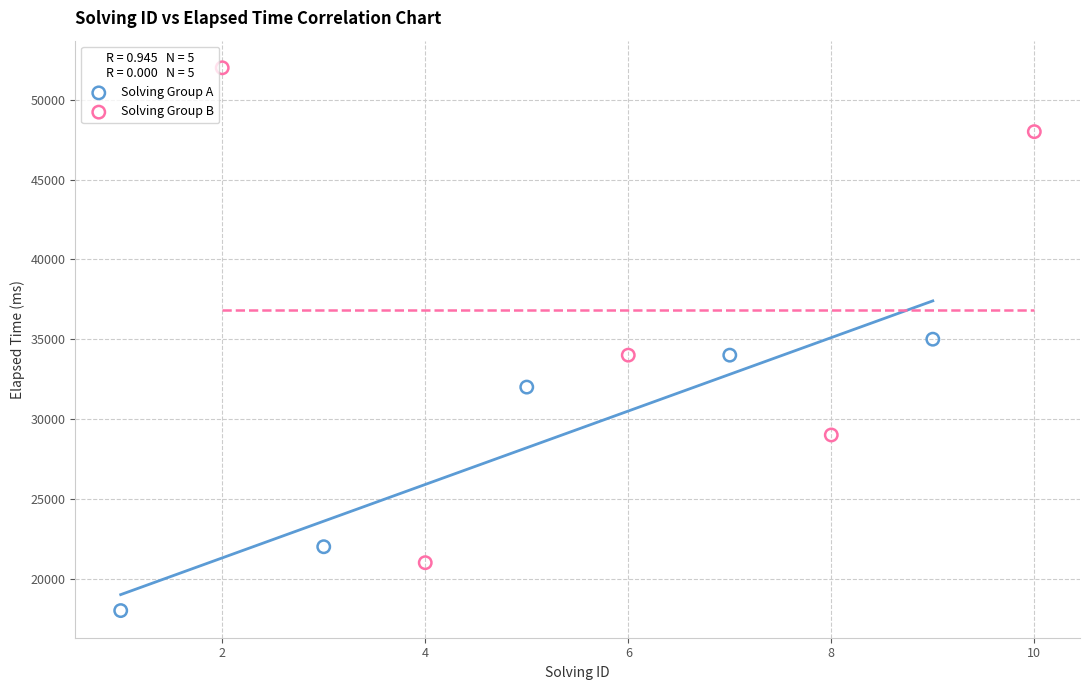

Which series has the largest Y range (max minus min)?

Solving Group B